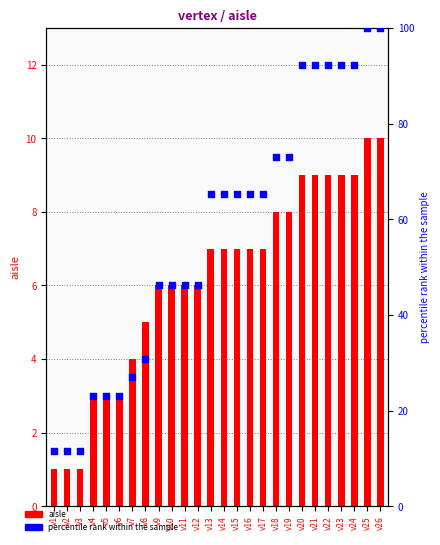

Which series has the largest Y range (max minus min)?

percentile rank within the sample